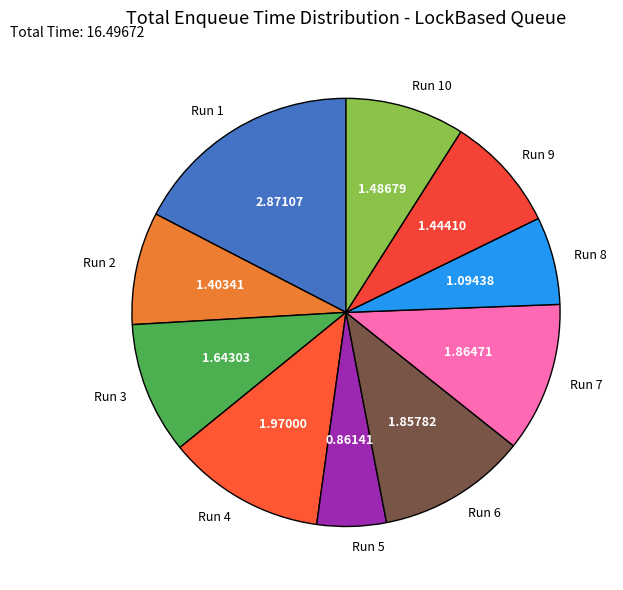

What is the ratio of the value at Run 1 to the value at Run 3?

1.7